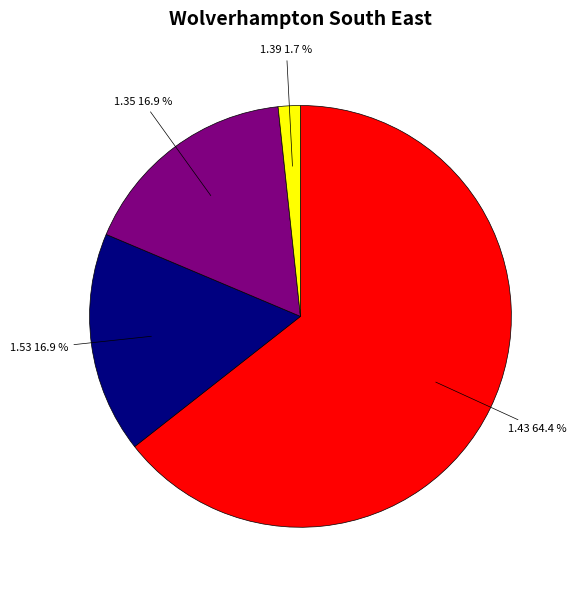

To the nearest percent, what portion does 1.39 represent?

2%